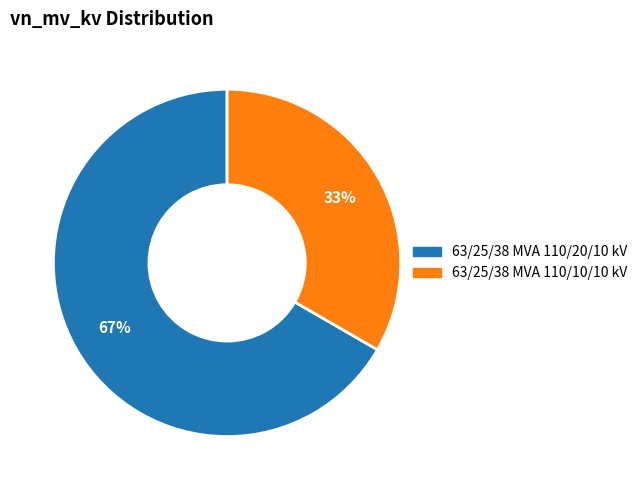

How many segments does this pie chart have?

2